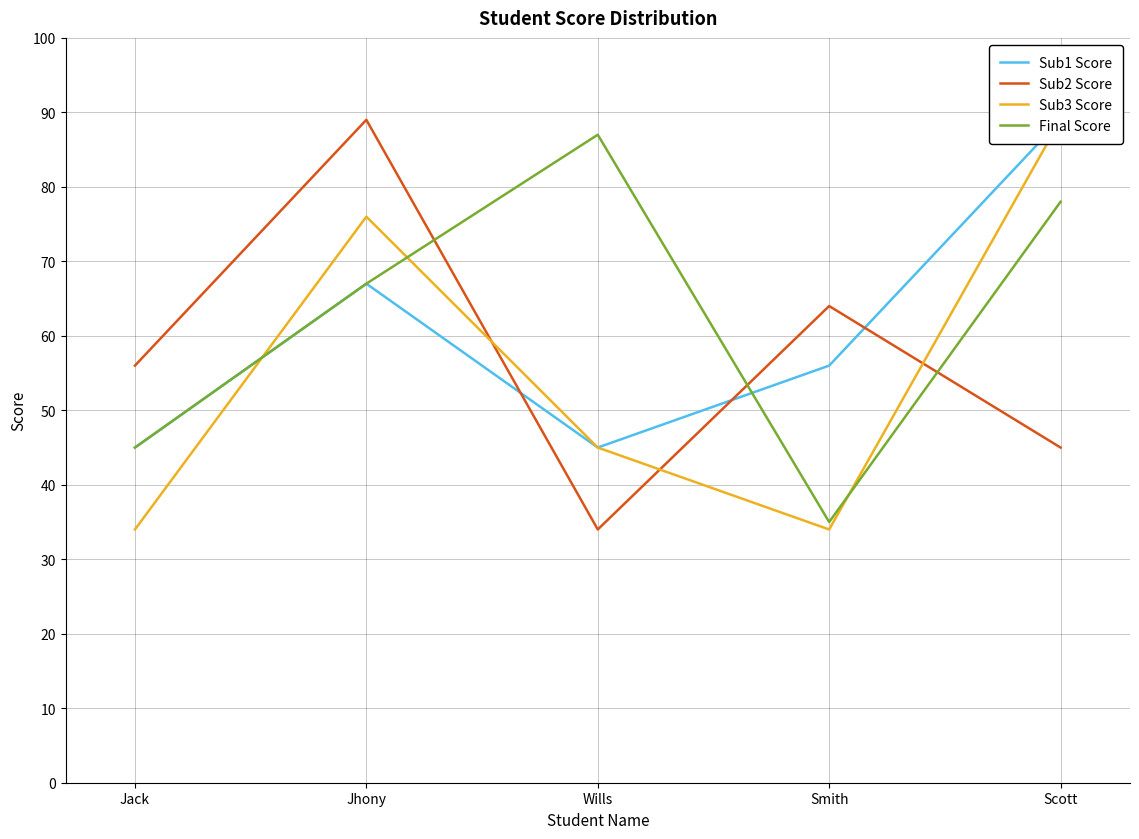

What is the average value of the Final Score series?

62